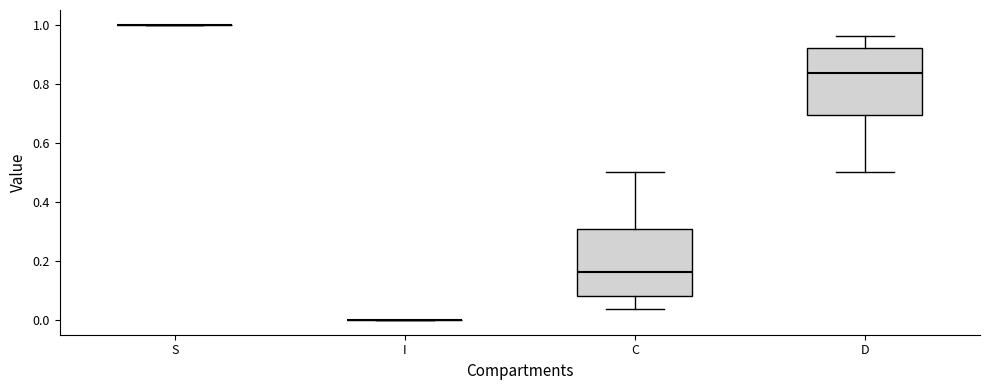

Where does the lower whisker of the box for D end on the y-axis? The values are not printed on the chart, so give them approximately, as read against the axis.

0.50